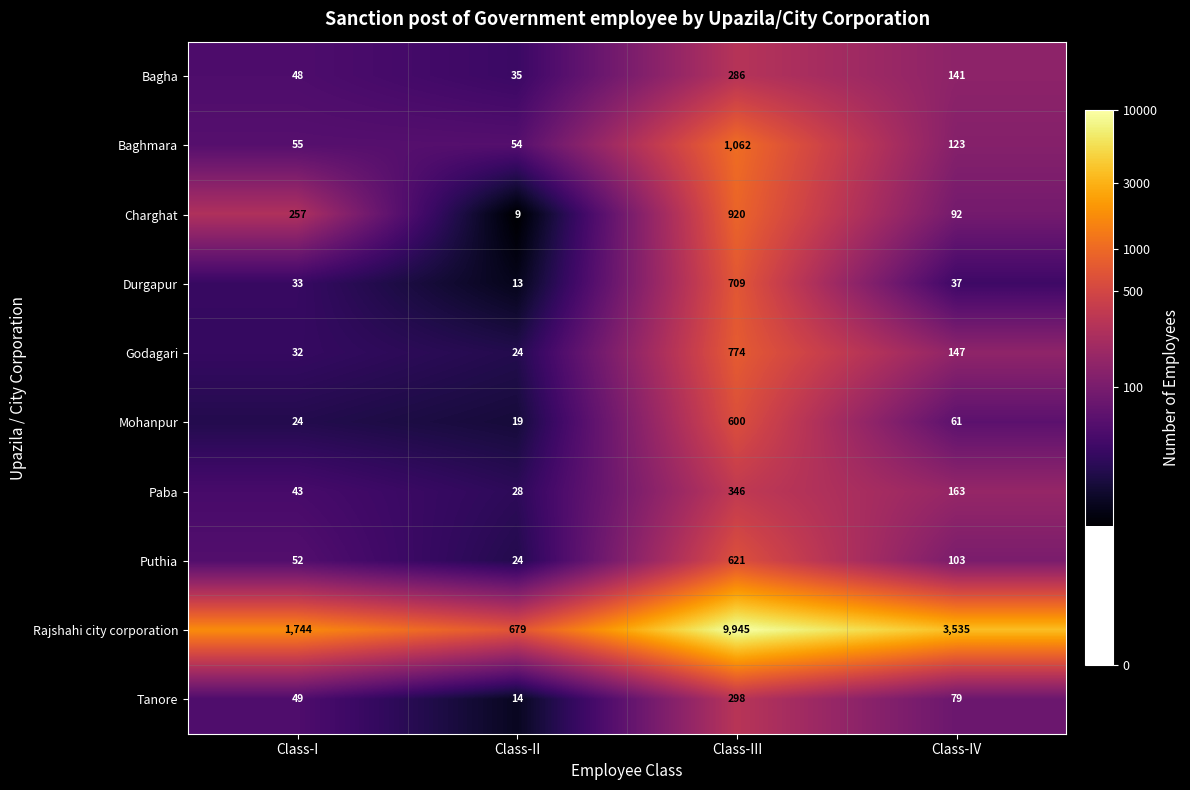

List the labels in order of Puthia value, largest first.

Class-III, Class-IV, Class-I, Class-II